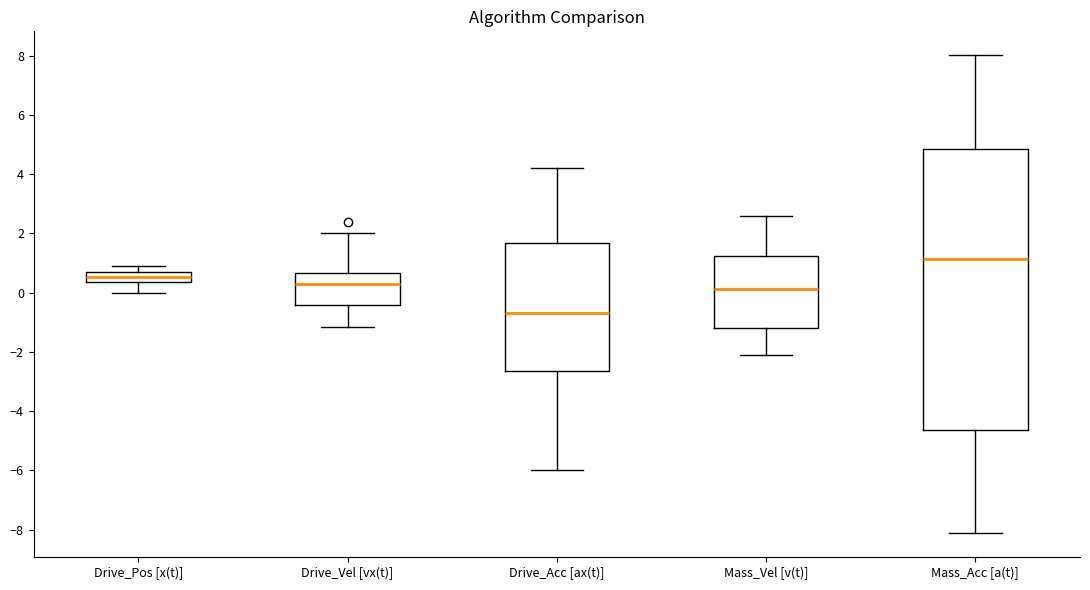

Where is the upper edge of the box for Drive_Acc [ax(t)] on the y-axis? The values are not printed on the chart, so give them approximately, as read against the axis.

1.6